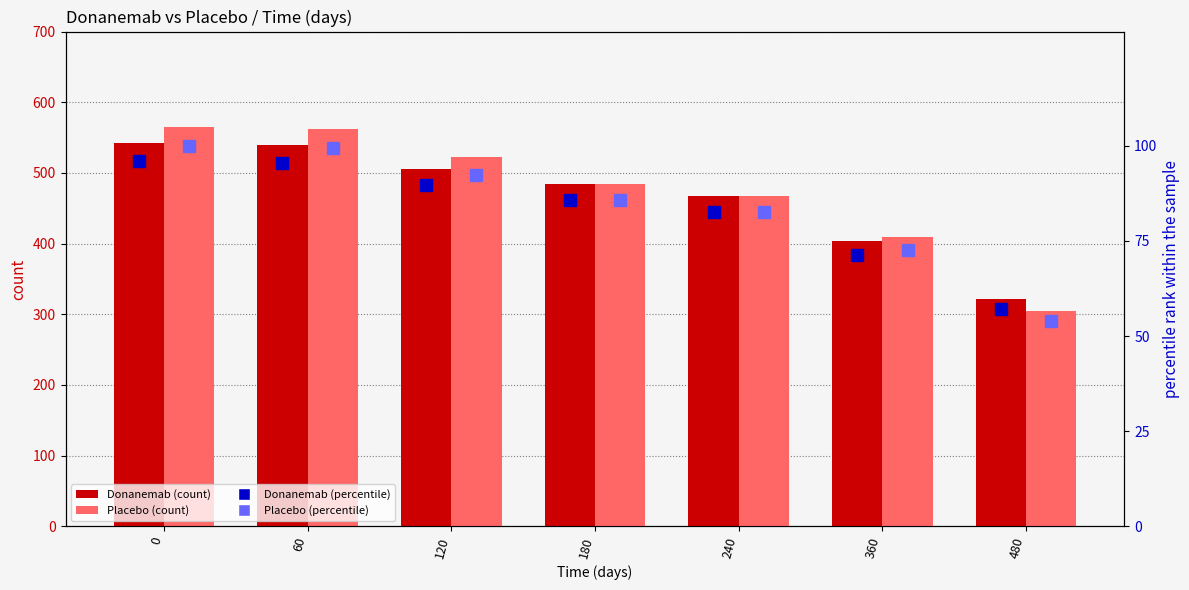

What is the difference between the Donanemab (percentile) values at 120 and 480?

32.6